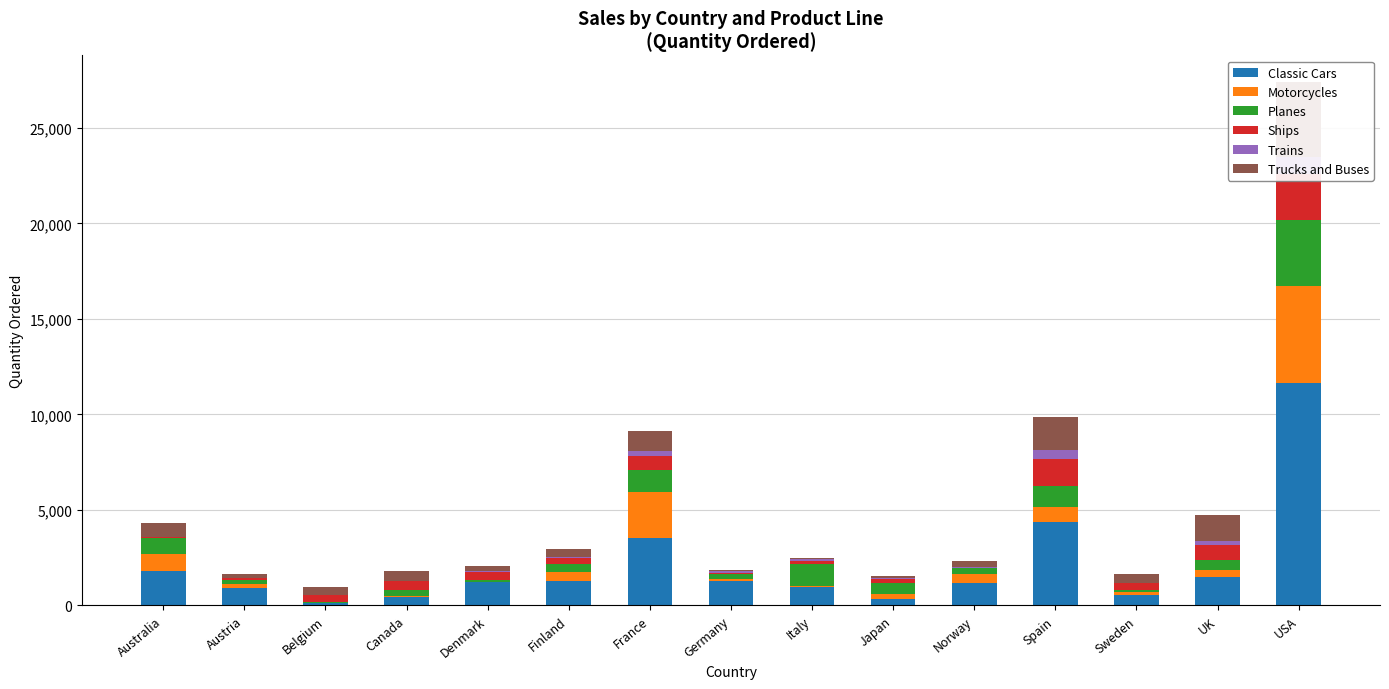

What is the highest value of the Ships series?

2395